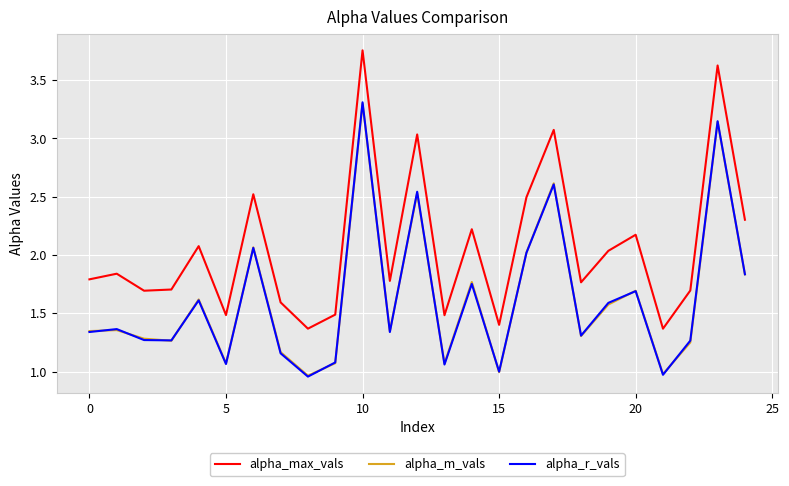

Which series has the largest total across all categories?

alpha_max_vals